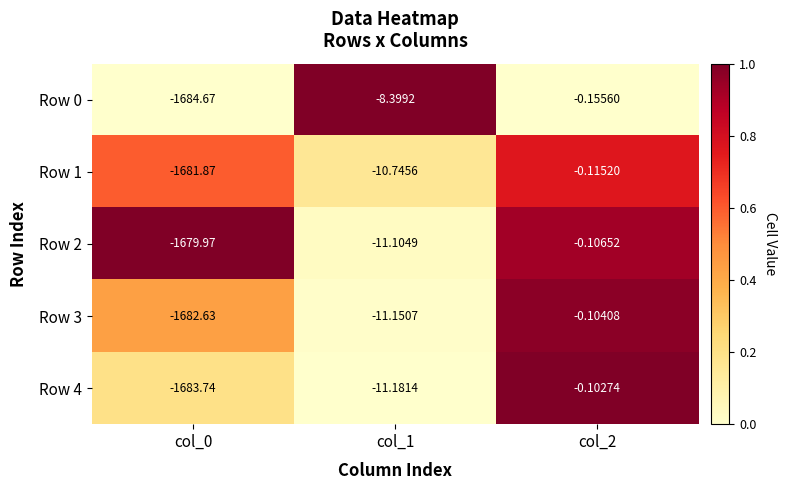

Is the value of Row 0 at col_1 greater than the value of Row 3 at col_2?

No